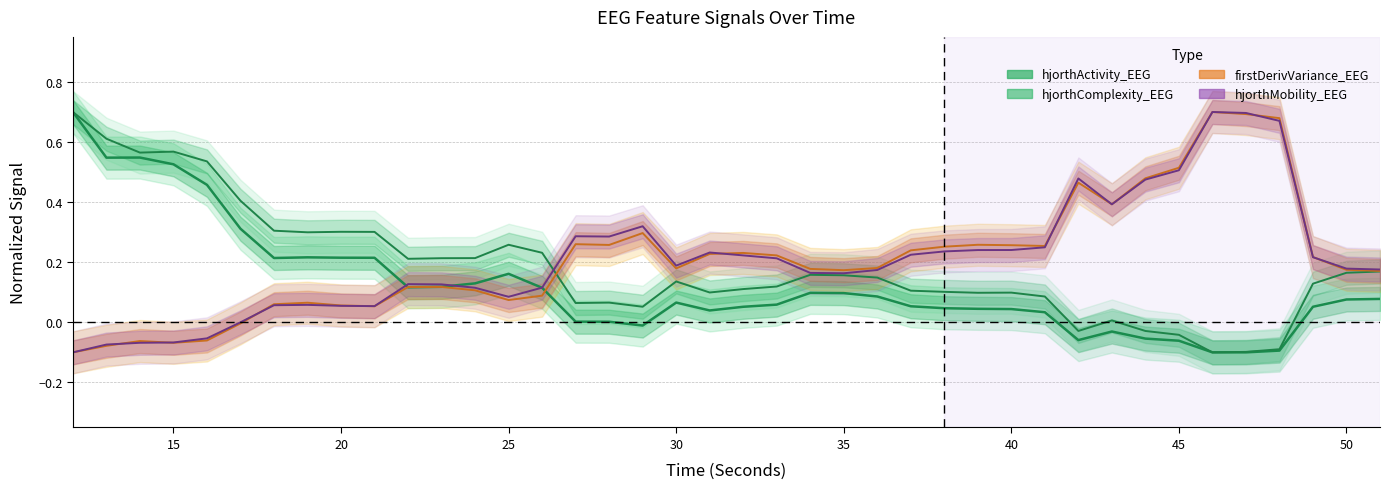

How many values in the hjorthMobility_EEG series are below 0?

5